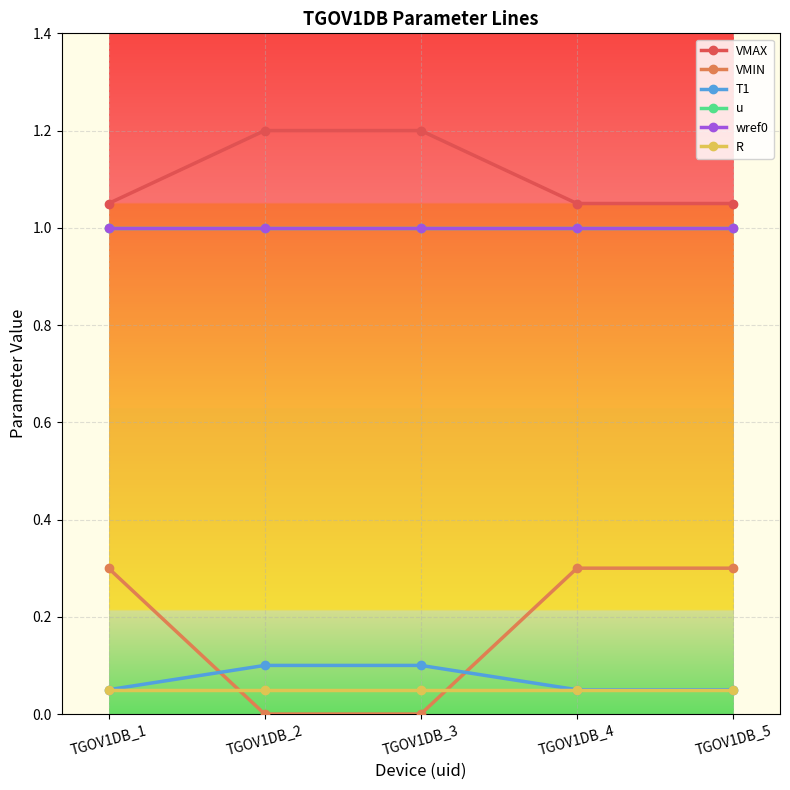

What is the sum of the T1 values at TGOV1DB_2 and TGOV1DB_1?

0.2